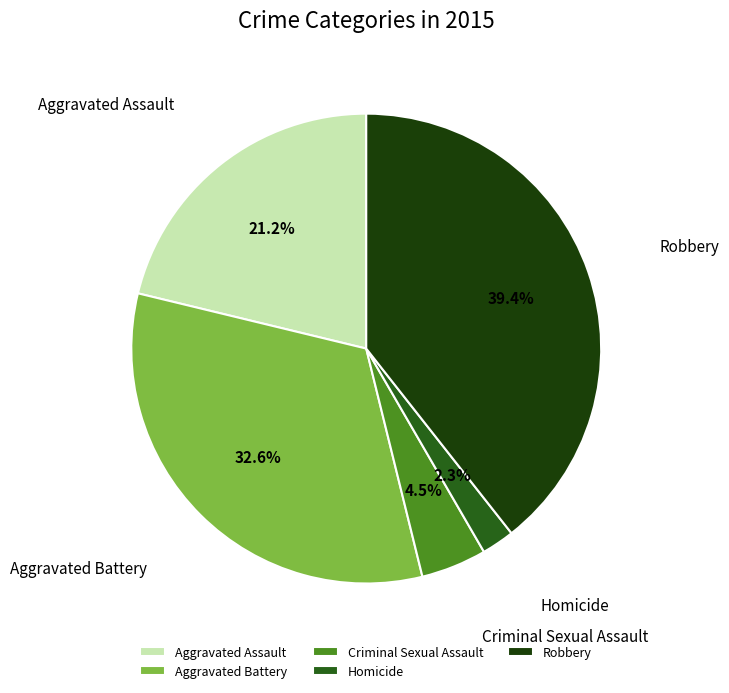

Between Criminal Sexual Assault and Homicide, which is larger?

Criminal Sexual Assault